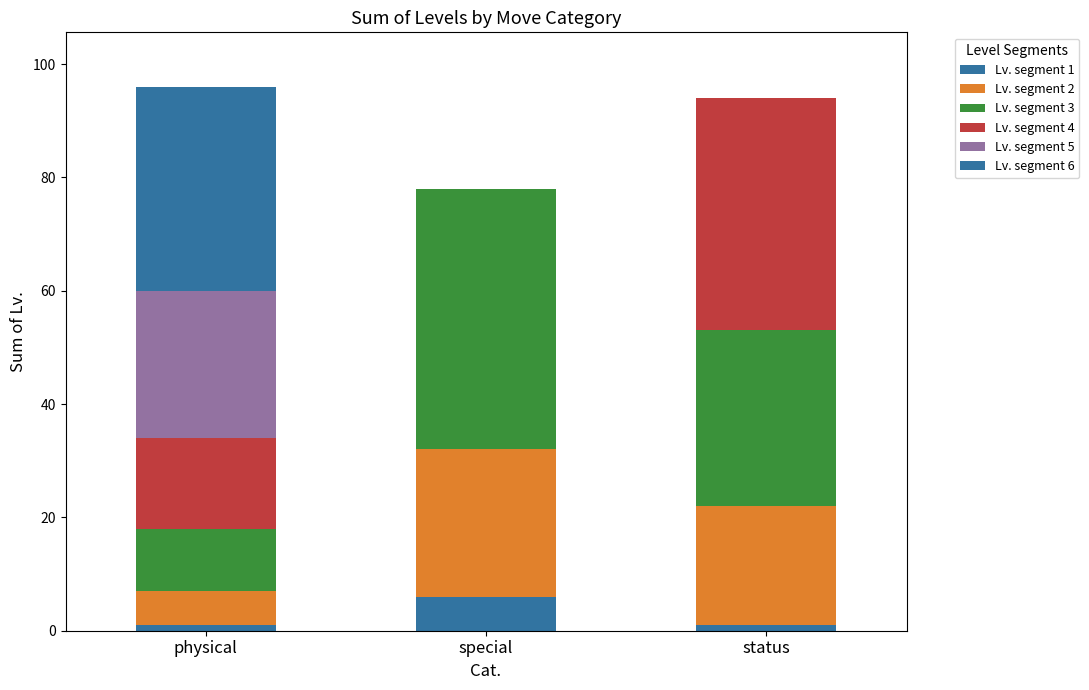

True or false: Lv. segment 3 has a value of 46 at special.

True